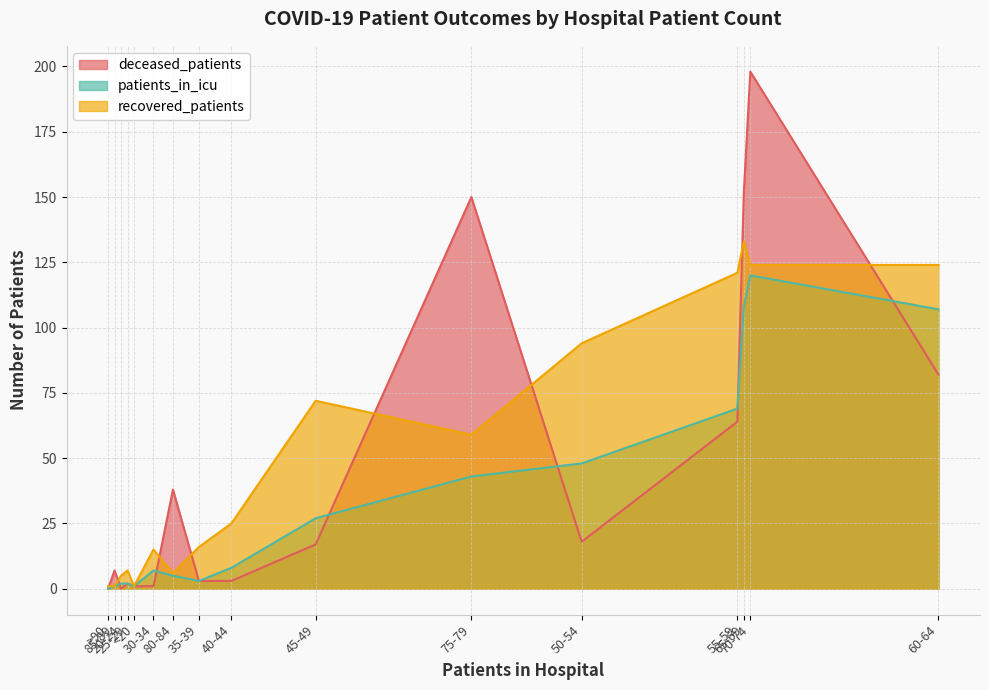

Which series has the largest total across all categories?

recovered_patients